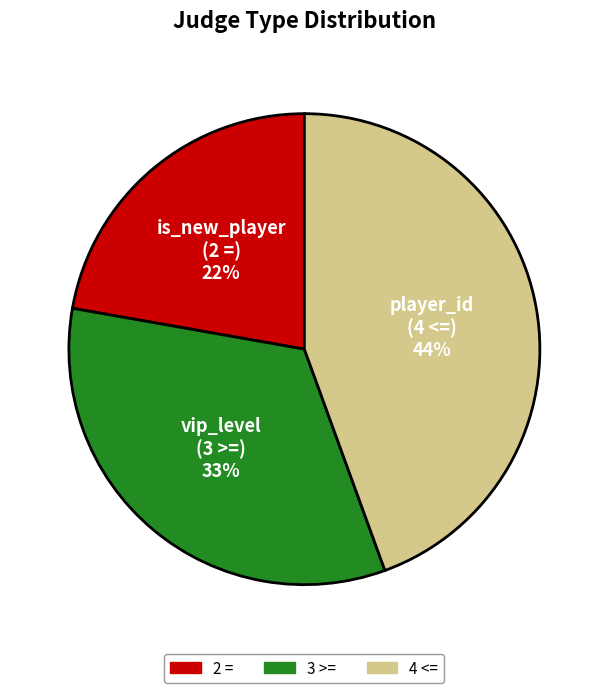

To the nearest percent, what is the combined percentage of 4 <= and 3 >=?

78%